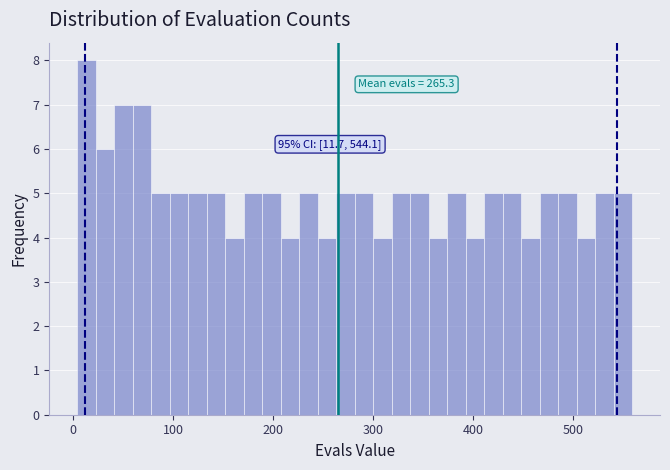

Around what value on the x-axis is the tallest bar? Give the approximate position of its centre, as read against the axis.

10